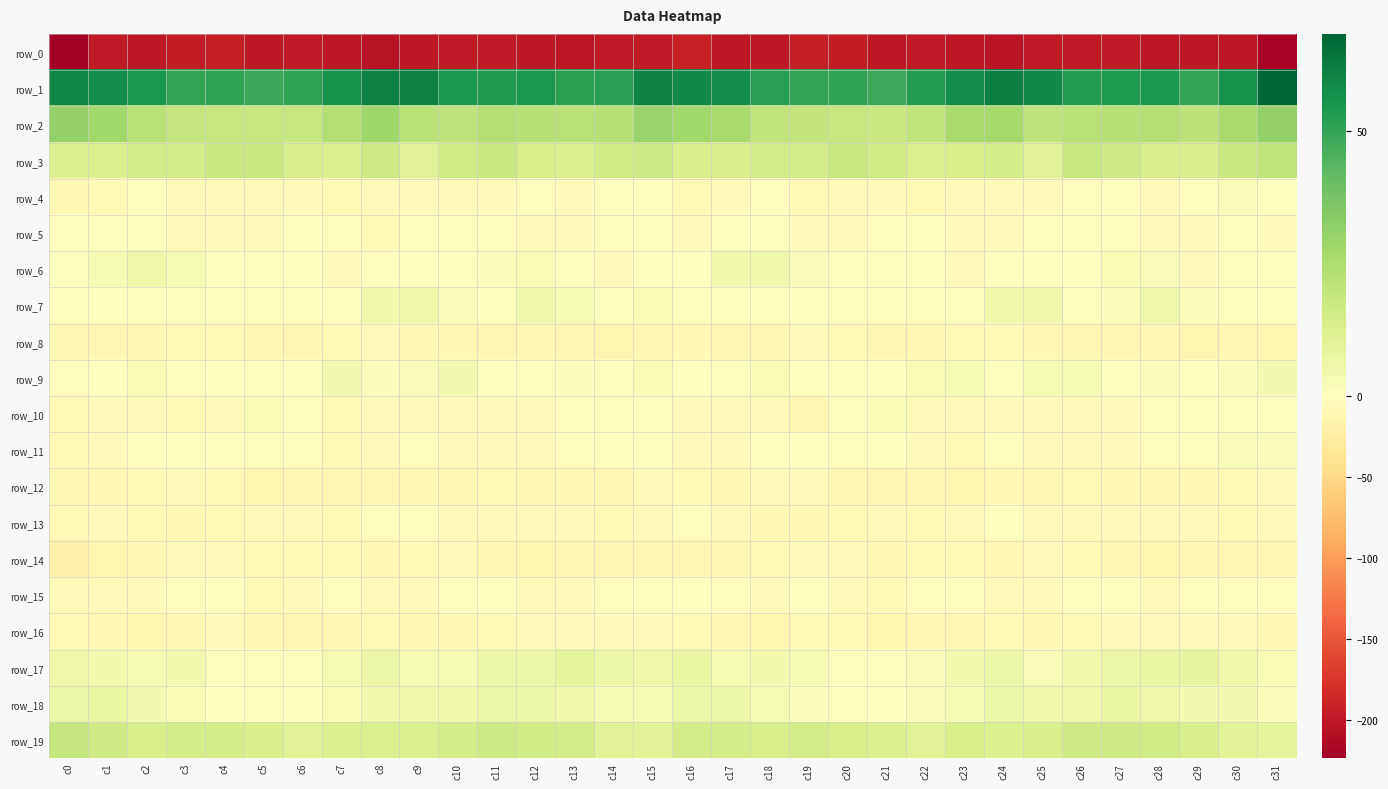

True or false: row_4 has a value of 1.8 at c30.

True